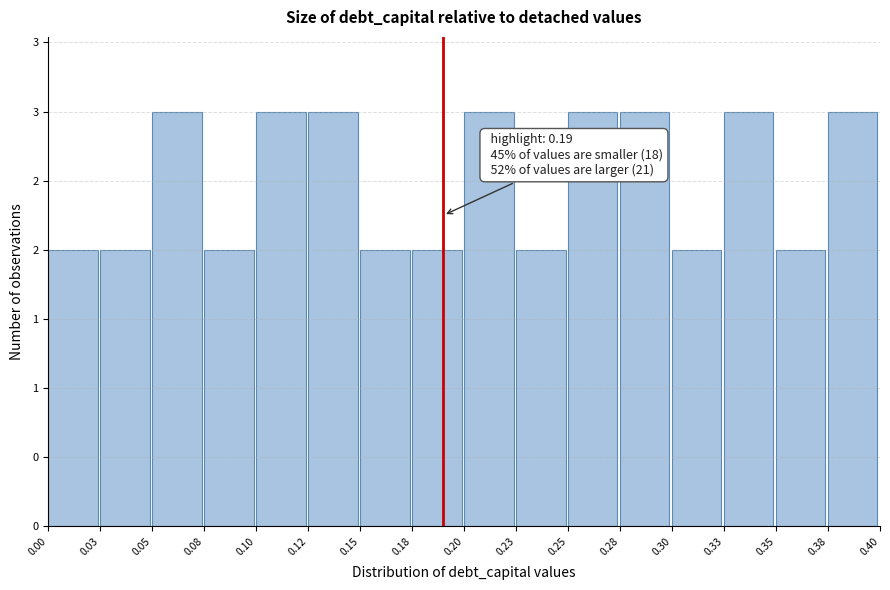

Does the chart contain any negative values?

No